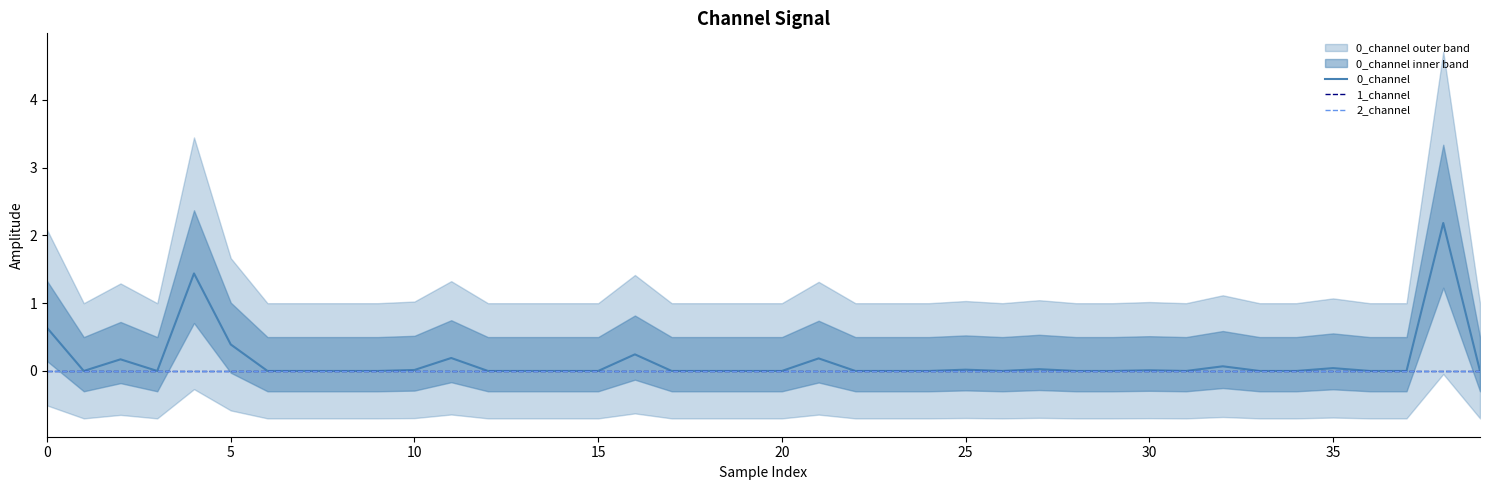

True or false: 0_channel and 2_channel cross at least once.

False